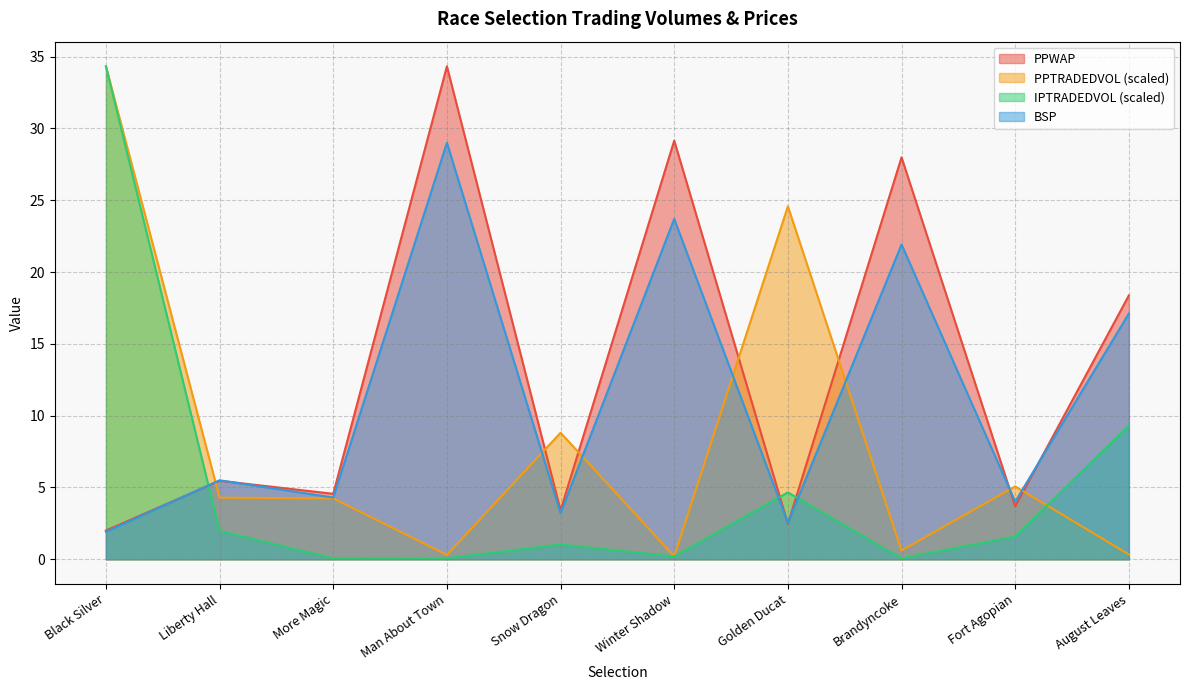

What is the difference between the second highest and minimum values in the PPTRADEDVOL series?

24.4